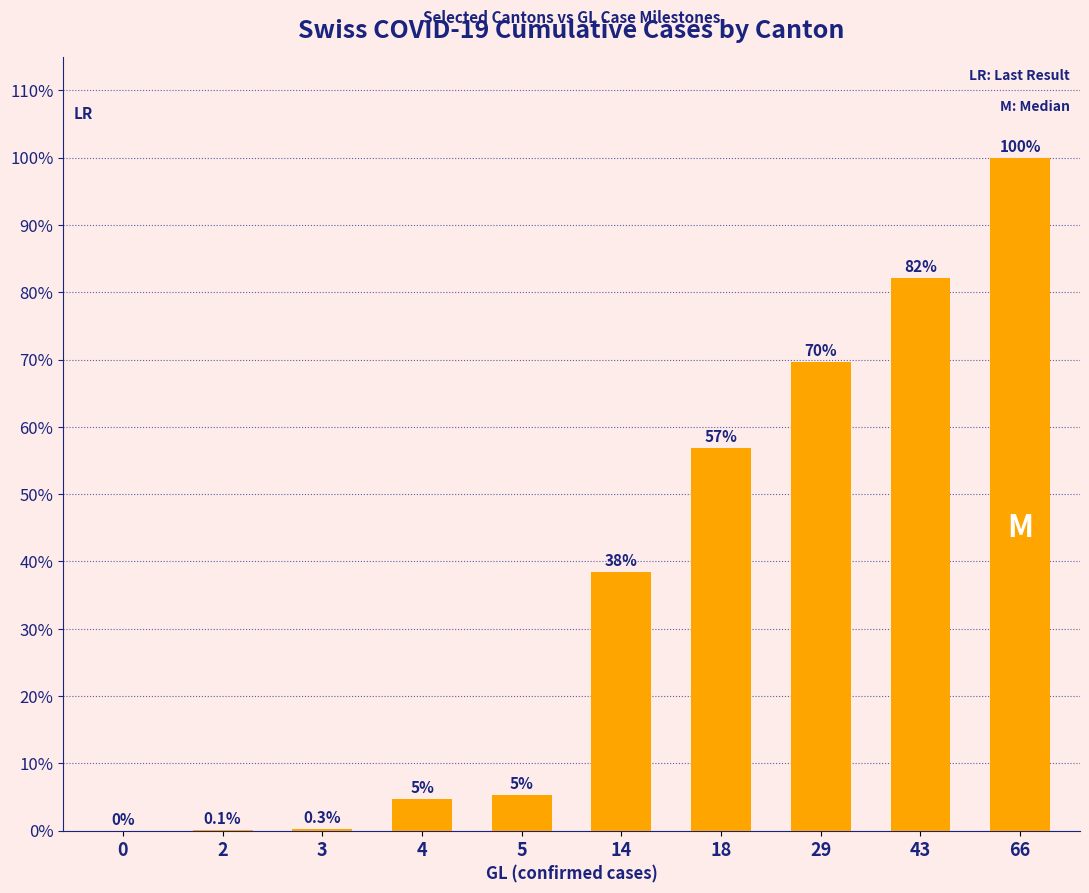

Are the bars horizontal?

No